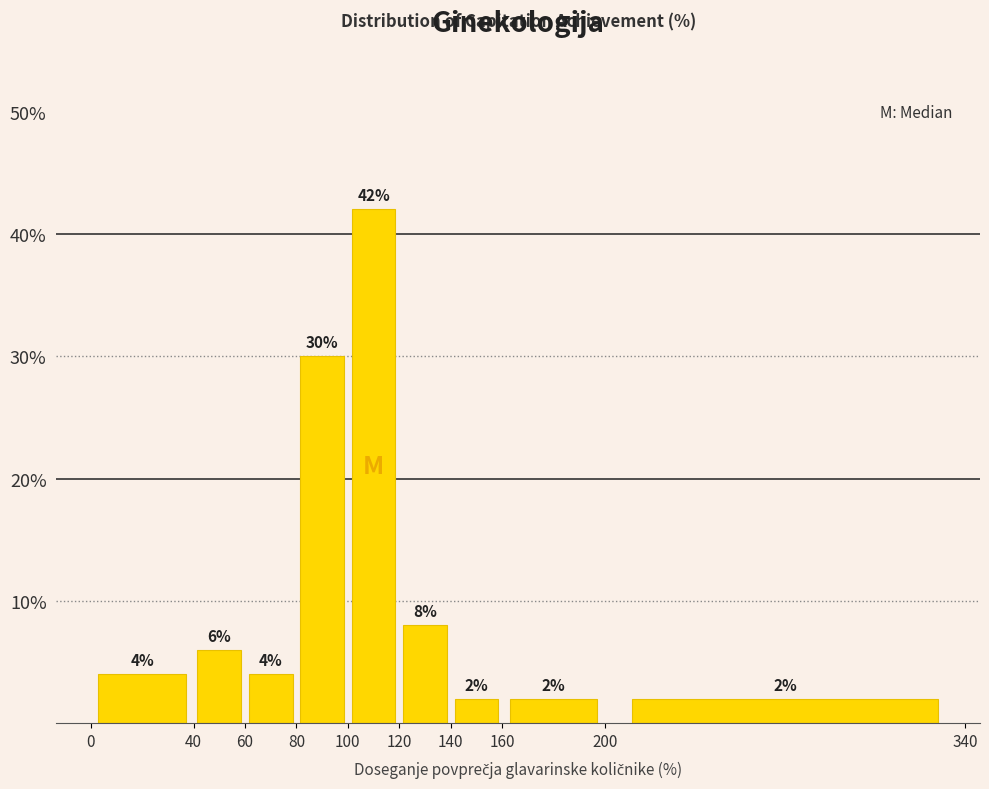

Reading left to right, list every bar in this chart as the range it spans on the x-axis followed by its height.

0 to 40: 4
40 to 60: 6
60 to 80: 4
80 to 100: 30
100 to 120: 42
120 to 140: 8
140 to 160: 2
160 to 200: 2
200 to 340: 2